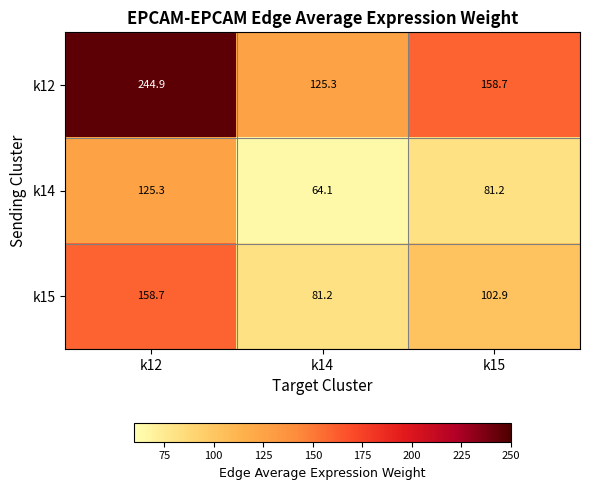

Rank the series by their average value, from lowest to highest.

k14, k15, k12